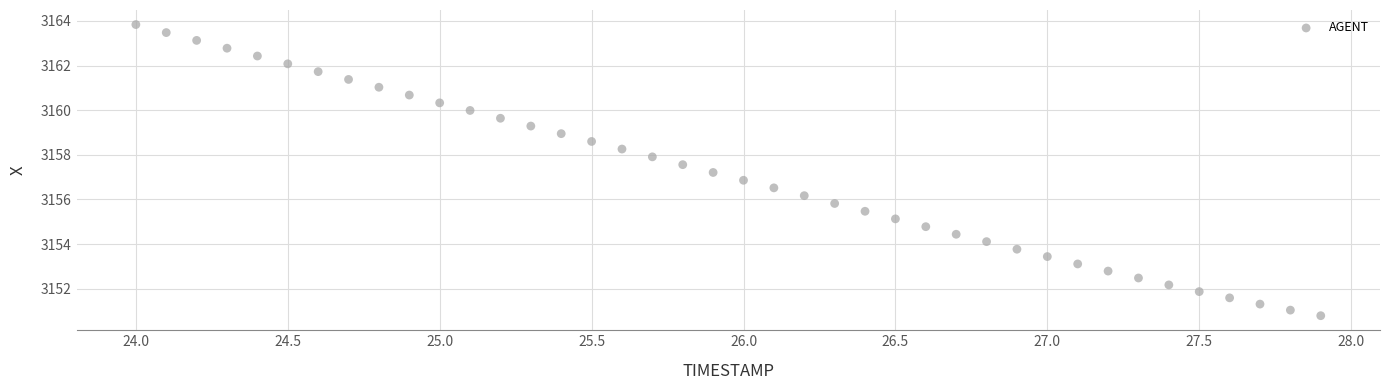

What is the range of X values (max minus min)?

3.9